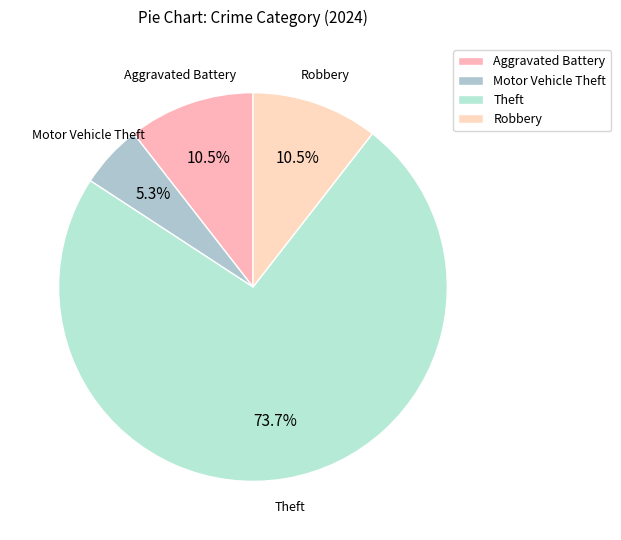

What is the total percentage of Aggravated Battery and Motor Vehicle Theft?

15.8%